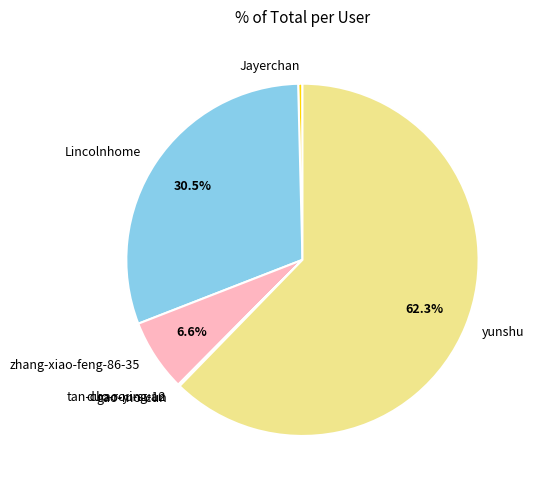

What is the largest slice in the pie chart?

yunshu